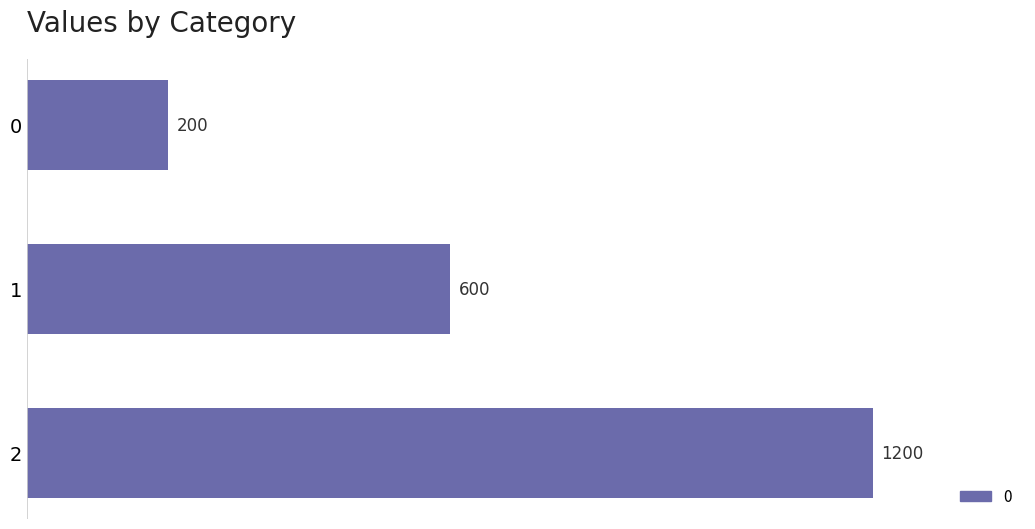

What is the ratio of the value at 1 to the value at 2?

0.5